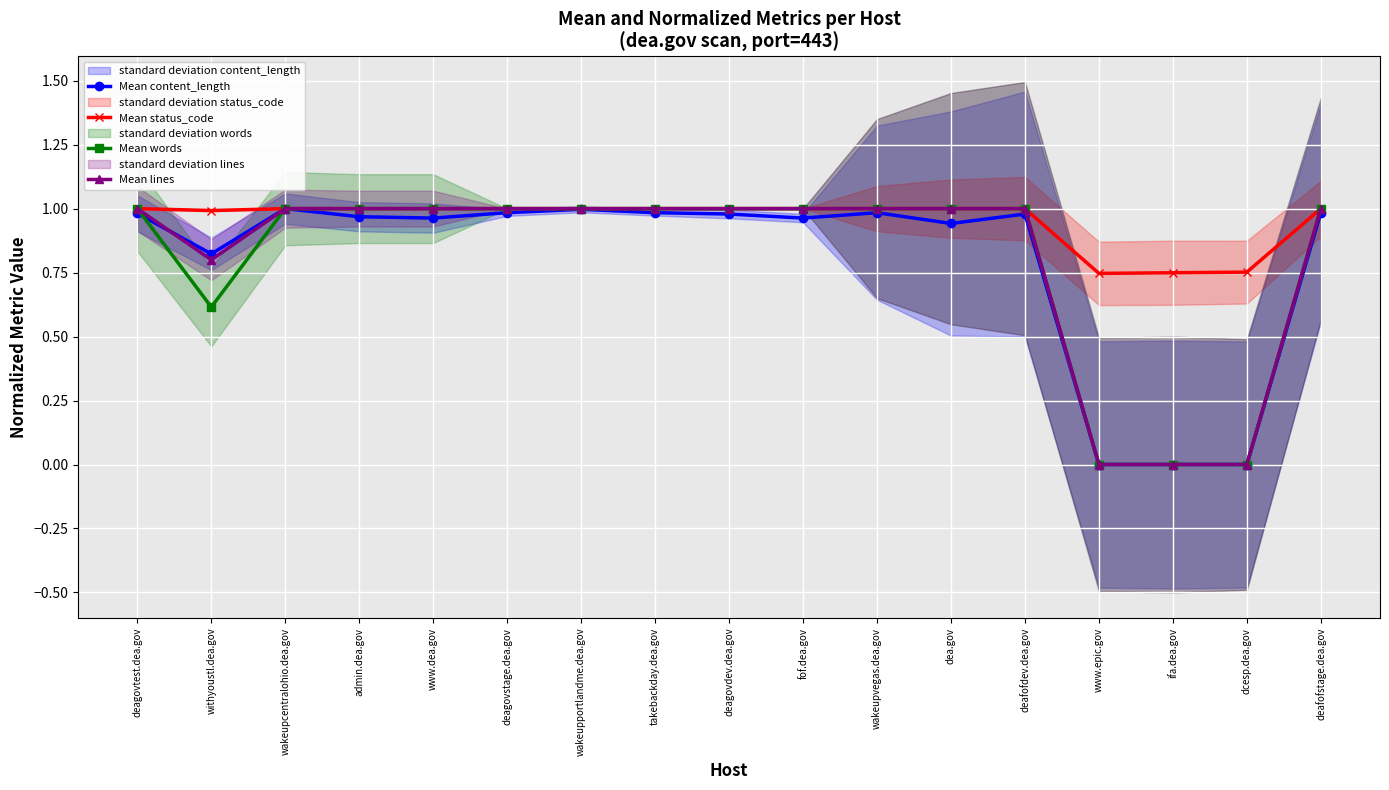

Reading left to right, extract all data points from this chart.

Mean content_length: 1.0	0.8	1.0	1.0	1.0	1.0	1.0	1.0	1.0	1.0	1.0	0.9	1.0	0.0	0.0	0.0	1.0
Mean status_code: 1.0	1.0	1.0	1.0	1.0	1.0	1.0	1.0	1.0	1.0	1.0	1.0	1.0	0.7	0.7	0.8	1.0
Mean words: 1.0	0.6	1.0	1.0	1.0	1.0	1.0	1.0	1.0	1.0	1.0	1.0	1.0	0.0	0.0	0.0	1.0
Mean lines: 1.0	0.8	1.0	1.0	1.0	1.0	1.0	1.0	1.0	1.0	1.0	1.0	1.0	0.0	0.0	0.0	1.0